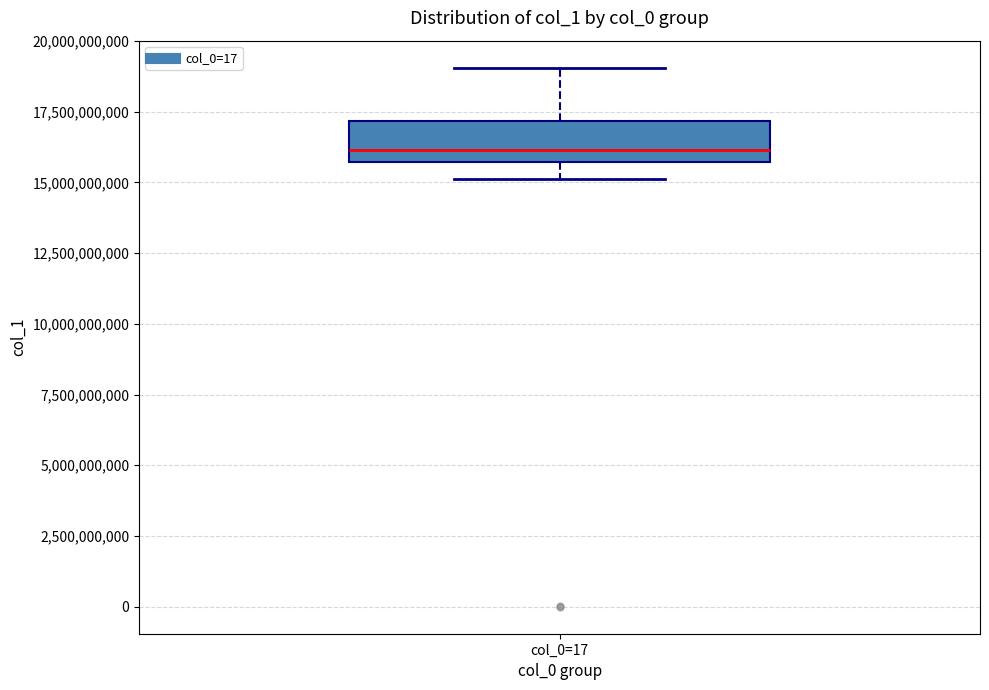

Transcribe this box plot: give where the median line is, the range the box spans, and where the two whiskers end, as read against the y-axis. The values are not printed on the chart, so give them approximately, as read against the axis.

median 16000000000, box 15500000000 to 17000000000, whiskers 15000000000 to 19000000000